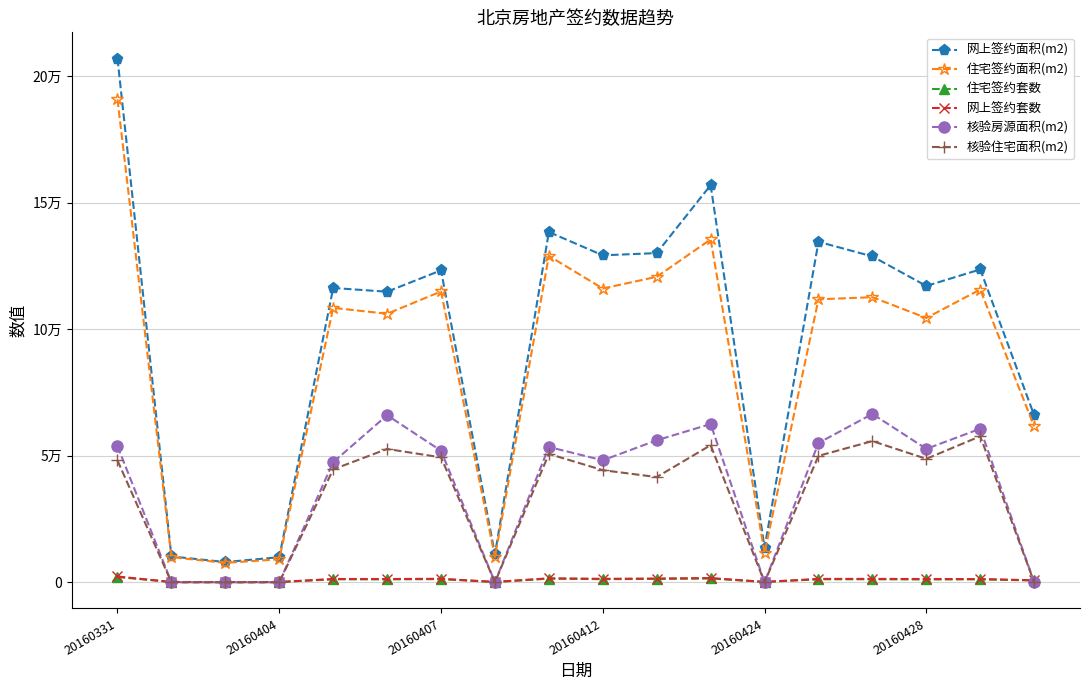

What are all the series names shown in the legend?

网上签约面积(m2), 住宅签约面积(m2), 住宅签约套数, 网上签约套数, 核验房源面积(m2), 核验住宅面积(m2)